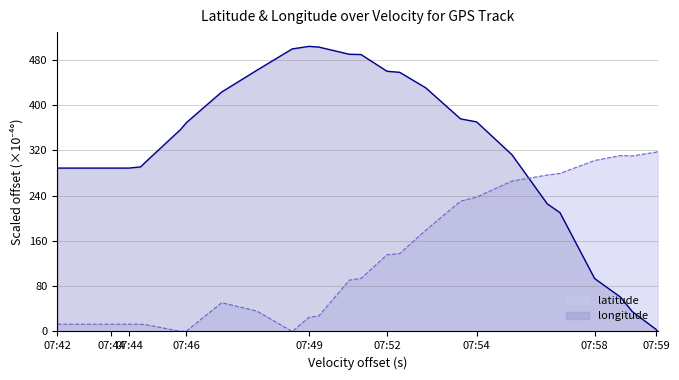

The value of longitude (line) at 14 is 697.7. True or false?

False